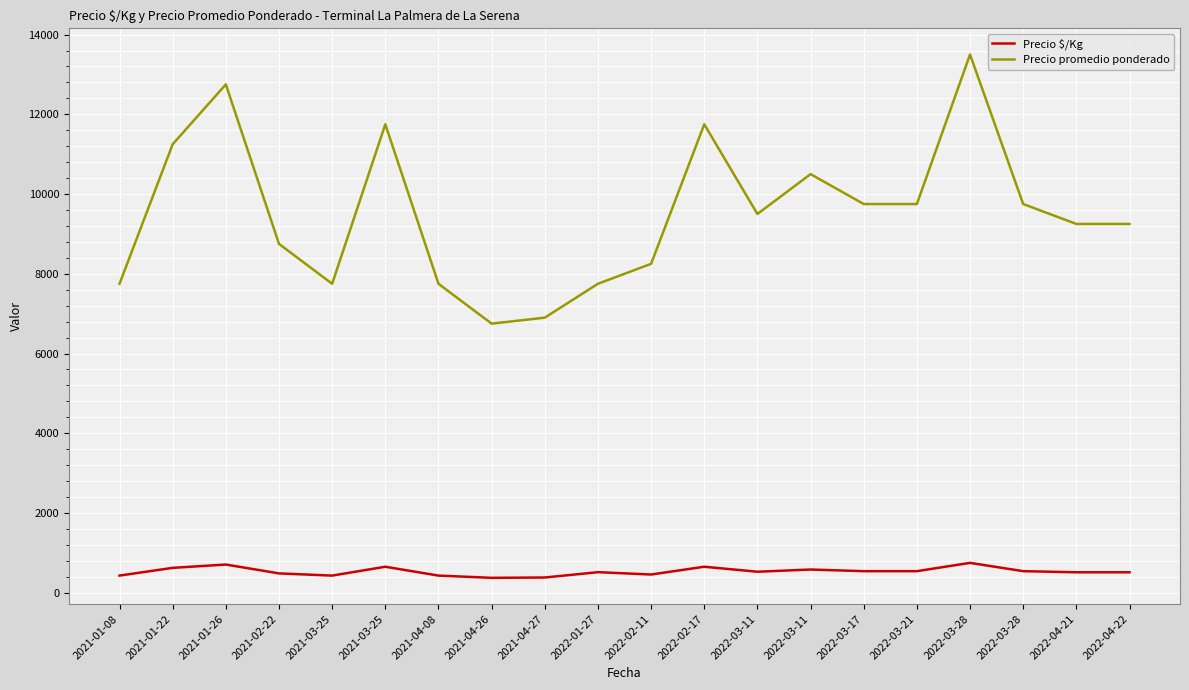

Does the chart display data point markers on the line(s)?

No